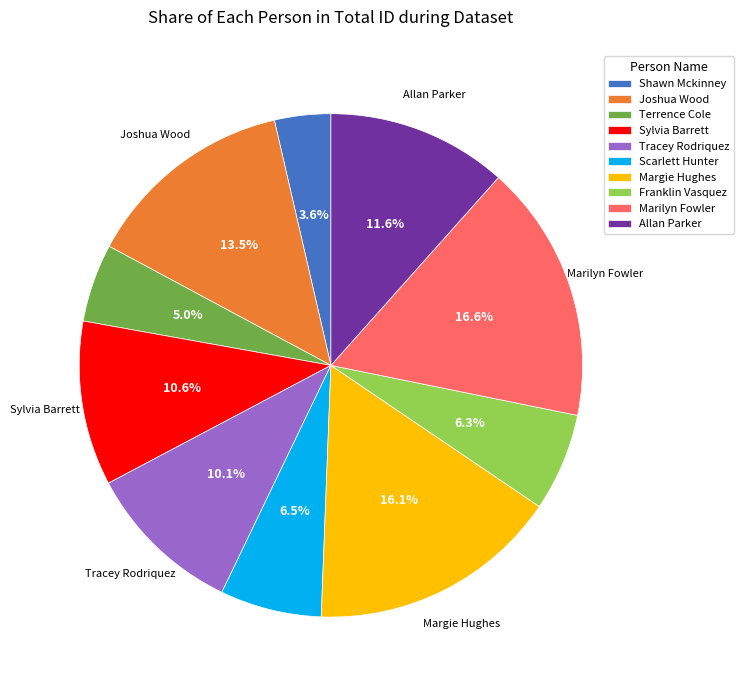

Does Marilyn Fowler represent more than half of the total?

No